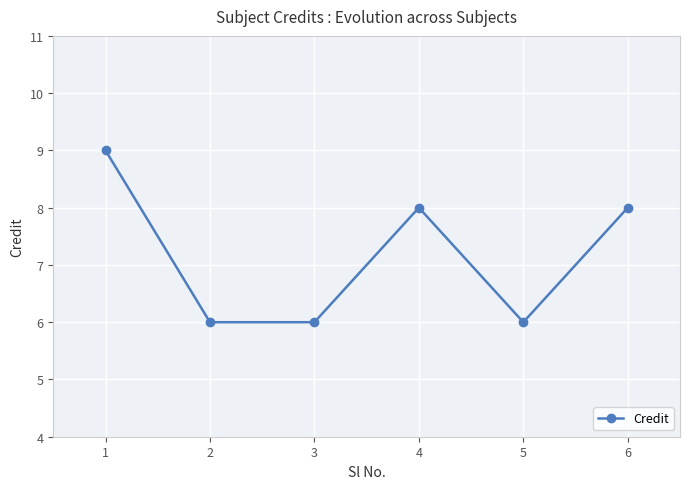

True or false: the data has more than 2 interior local peaks.

False